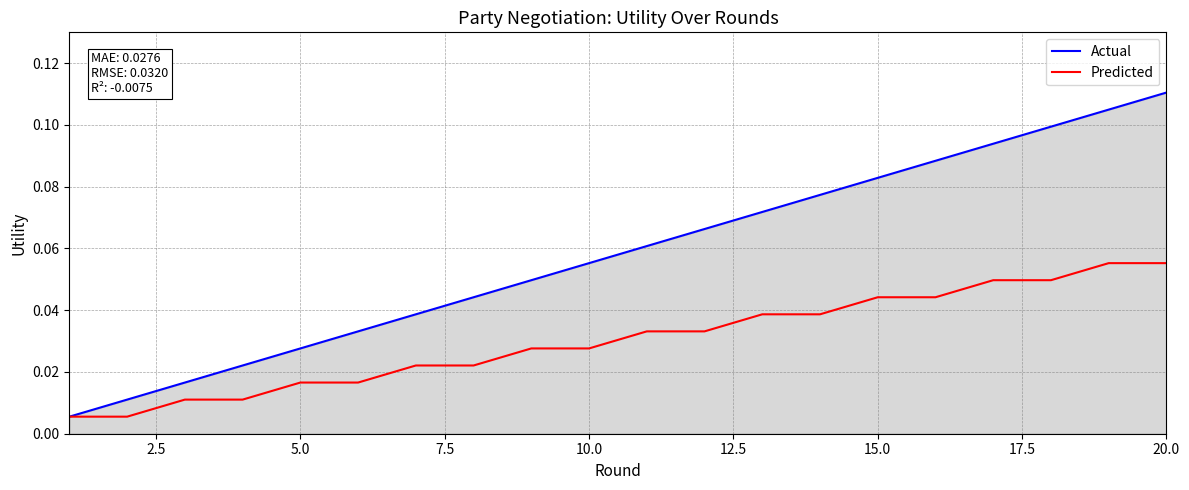

Does the chart display data point markers on the line(s)?

No